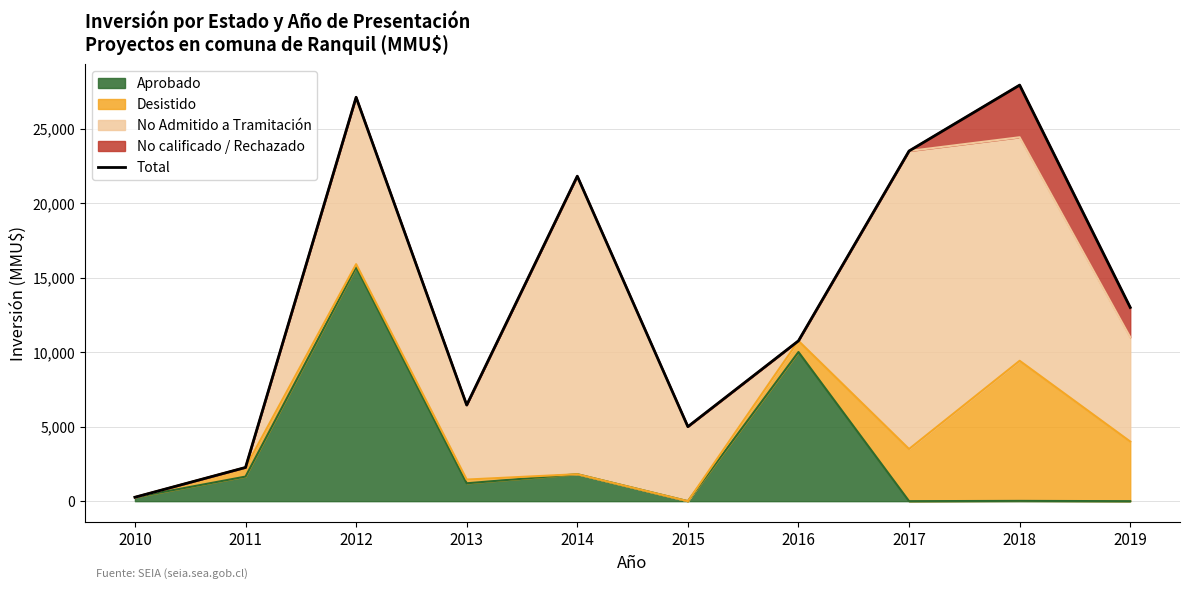

How many data points are less than 13000?

5